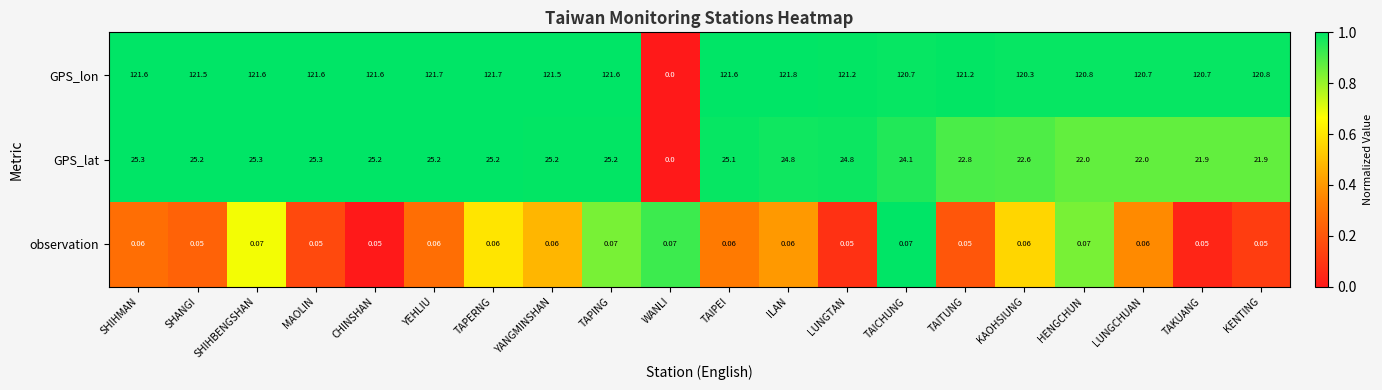

At which label does GPS_lon first exceed 121?

SHIHMAN